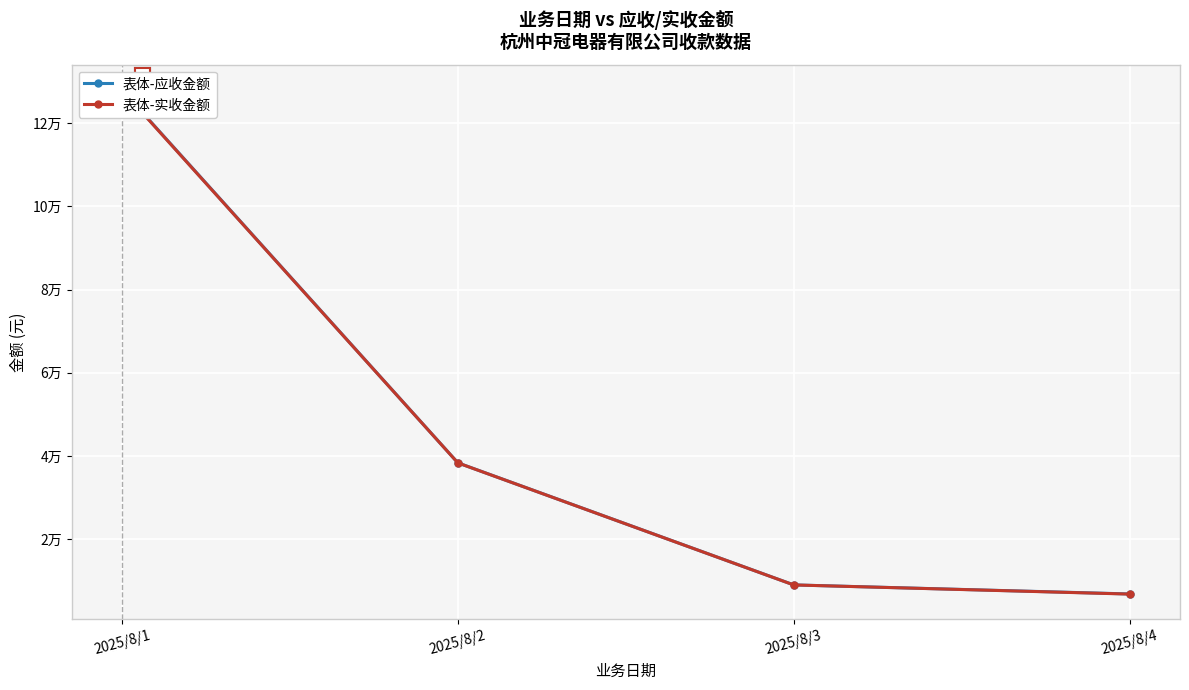

What is the value of the 表体-应收金额 point at the 1st from the left?

128063.0